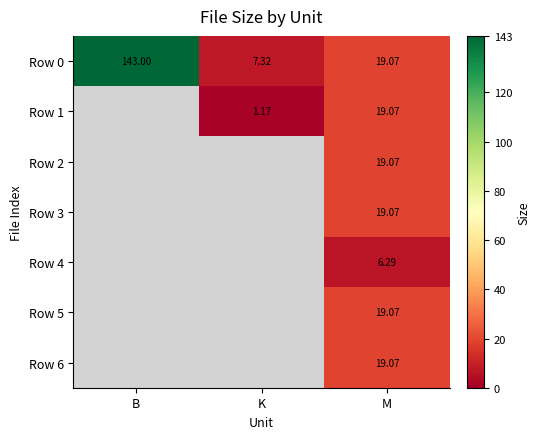

What is the difference between the maximum and second lowest values in the Row 0 series?

123.9